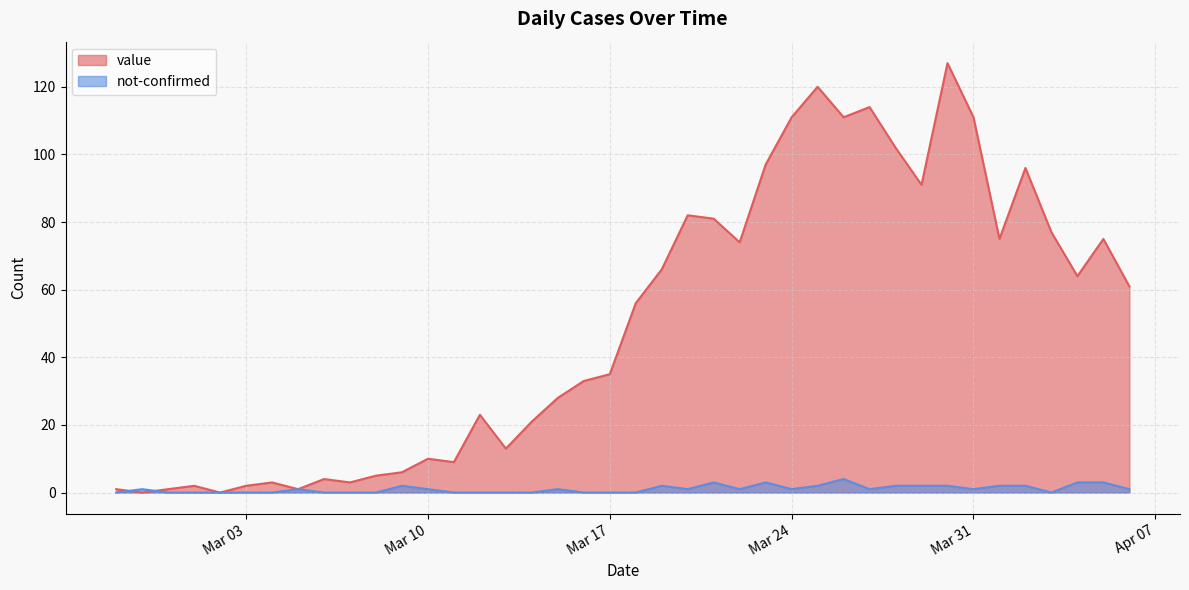

List the series in order of their overall mean, lowest first.

not-confirmed, value